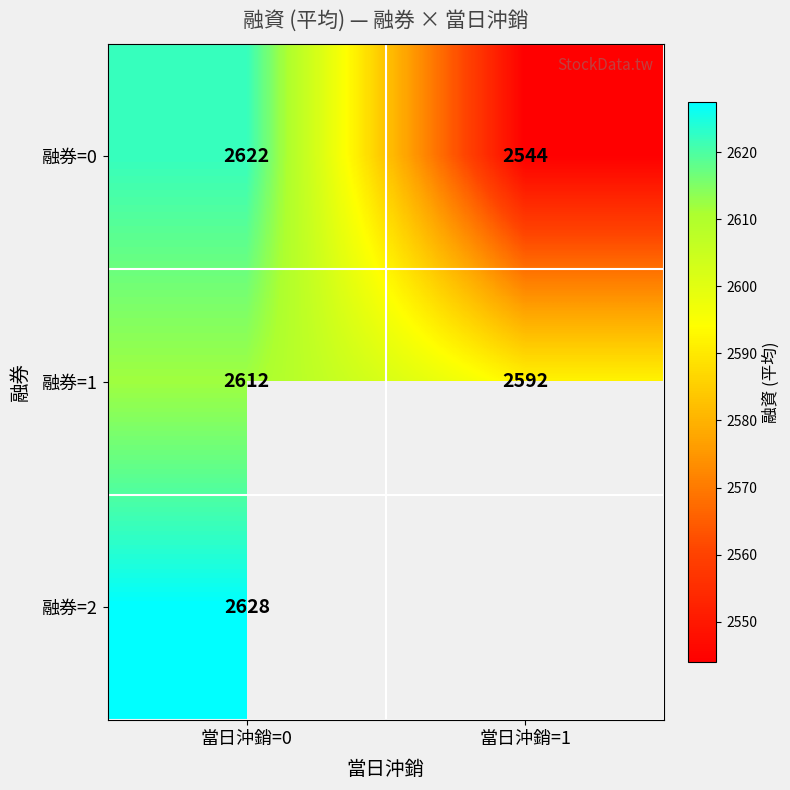

What is the minimum value shown in the chart?

2544.0